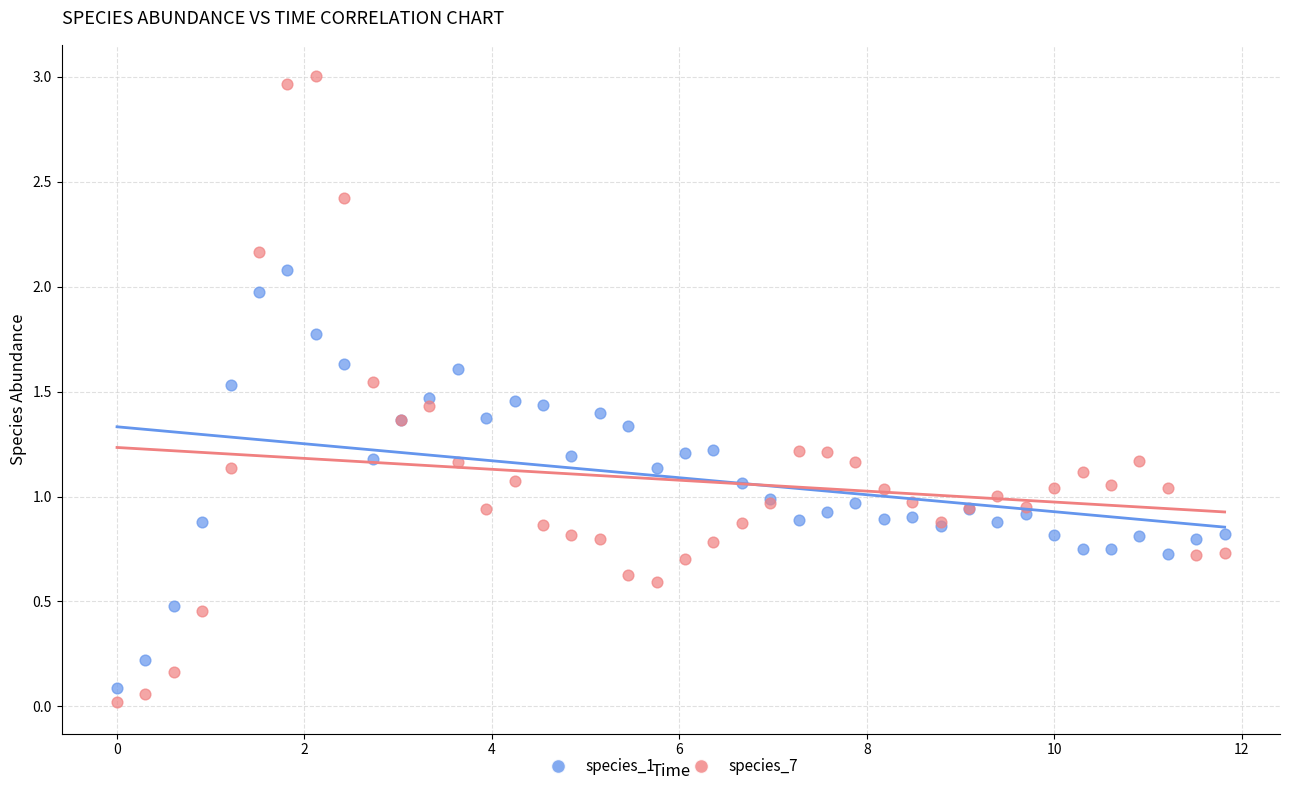

Which series has the largest Y range (max minus min)?

species_7